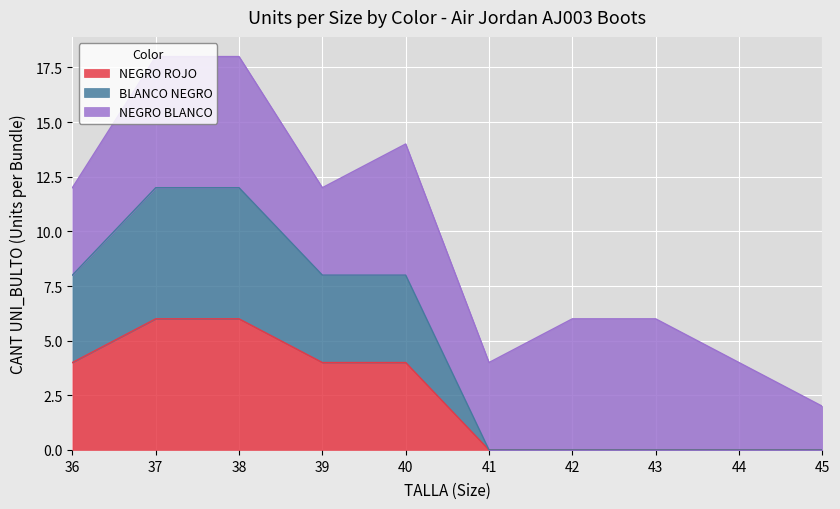

True or false: NEGRO ROJO and BLANCO NEGRO cross at least once.

False